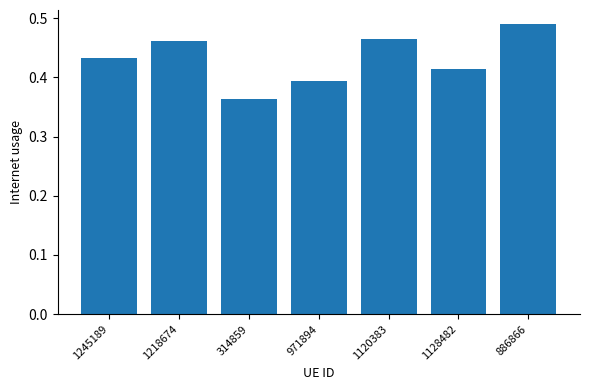

How many series are shown in this chart?

1